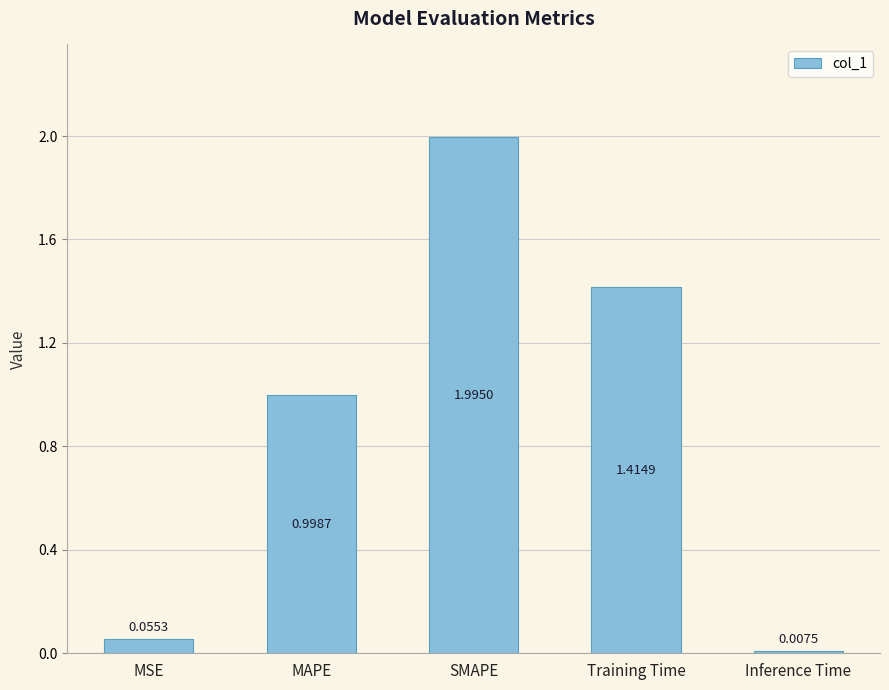

What is the label of the 3rd bar from the right?

SMAPE